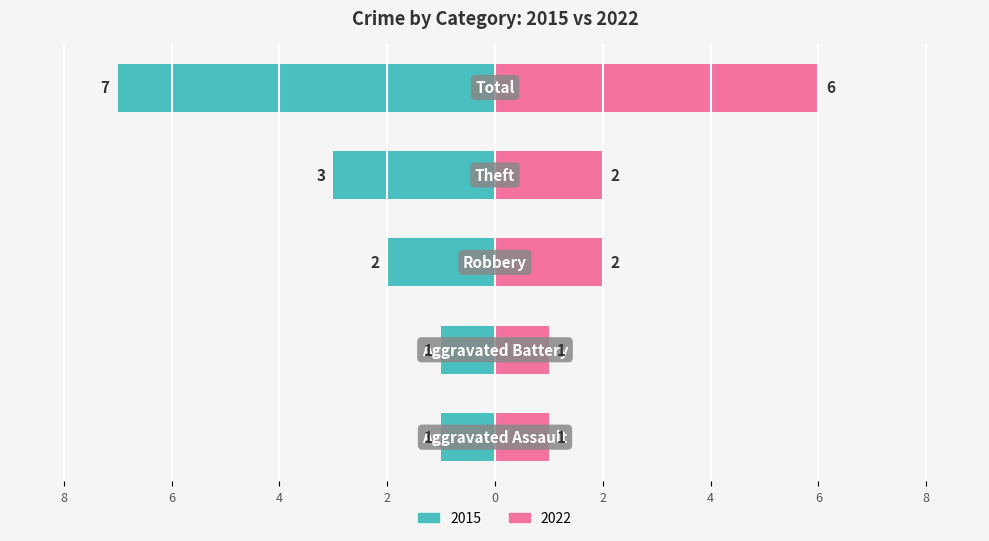

At which label does Right (2022) first exceed 2?

Total